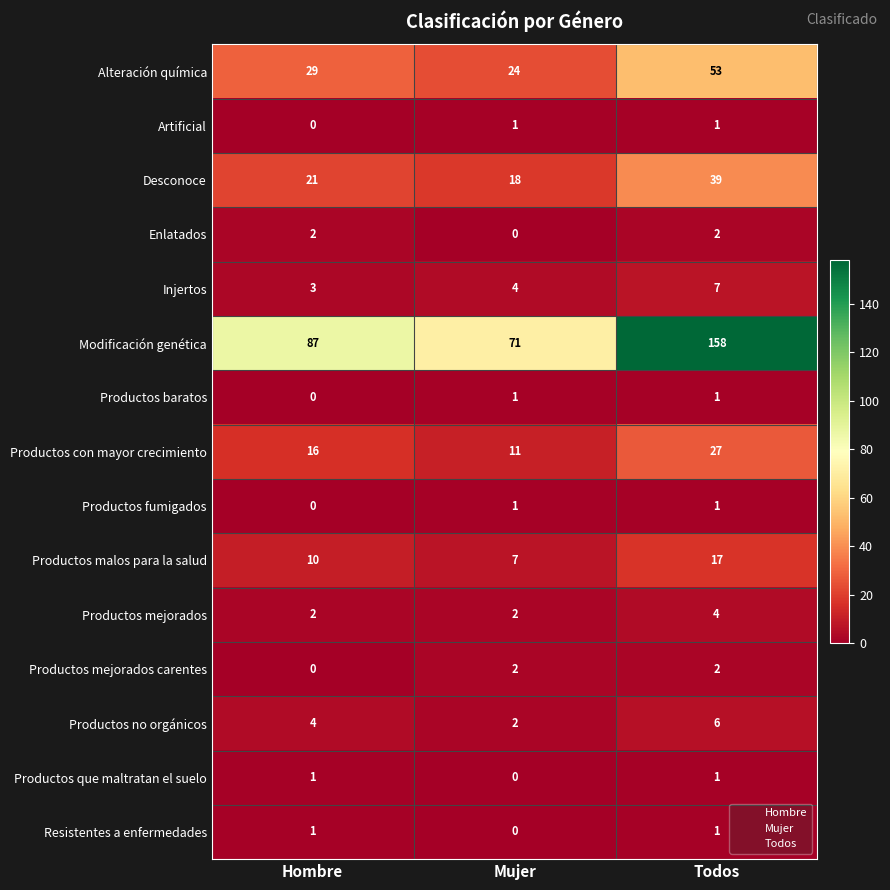

The Desconoce series shows 18 at Mujer. True or false?

True